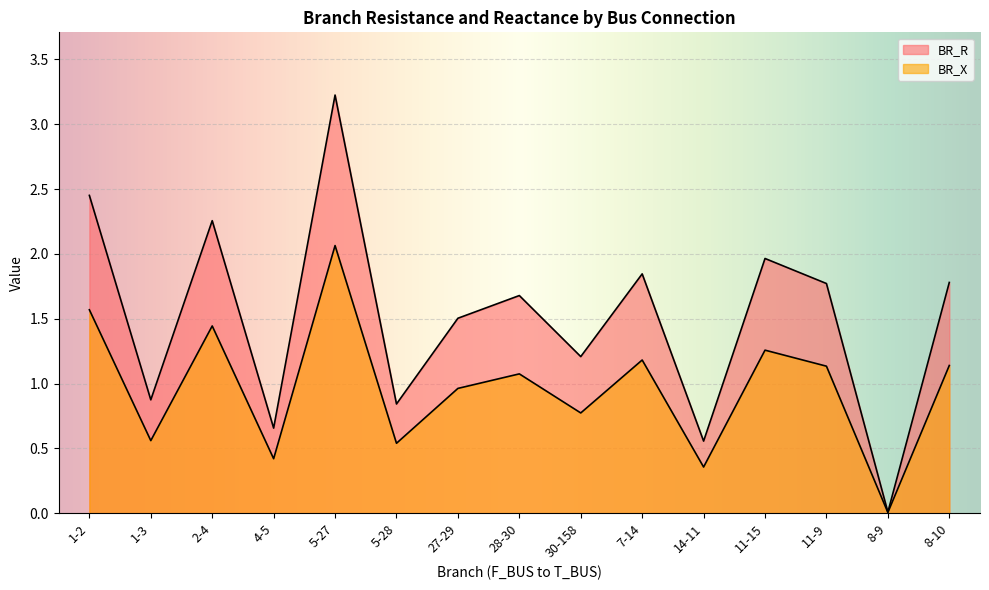

Which series has the largest range (max minus min)?

BR_R